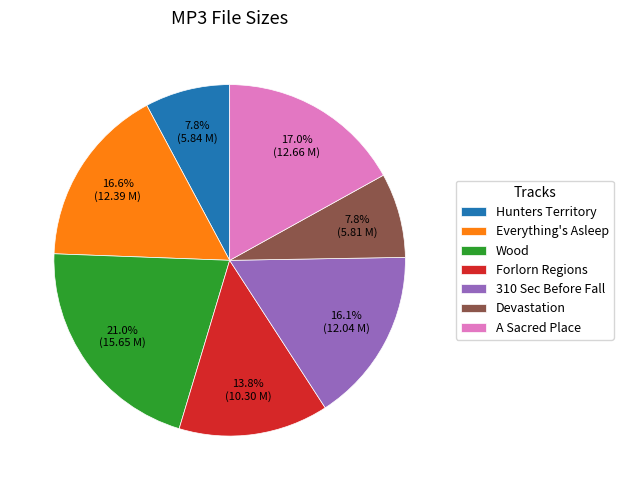

Which has a higher value, Hunters Territory or Wood?

Wood